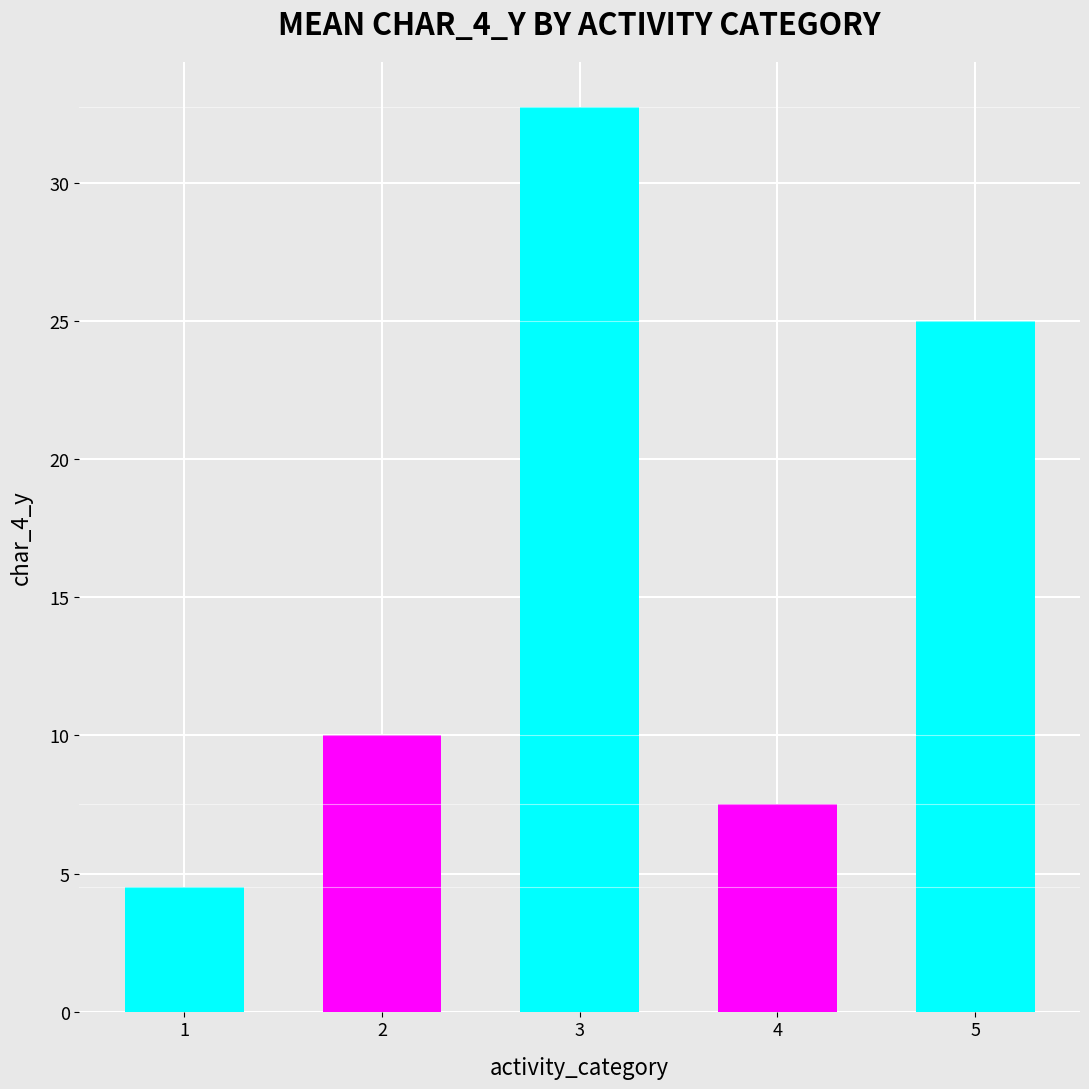

Approximately how many times larger is the value at 2 compared to 1?

2.2